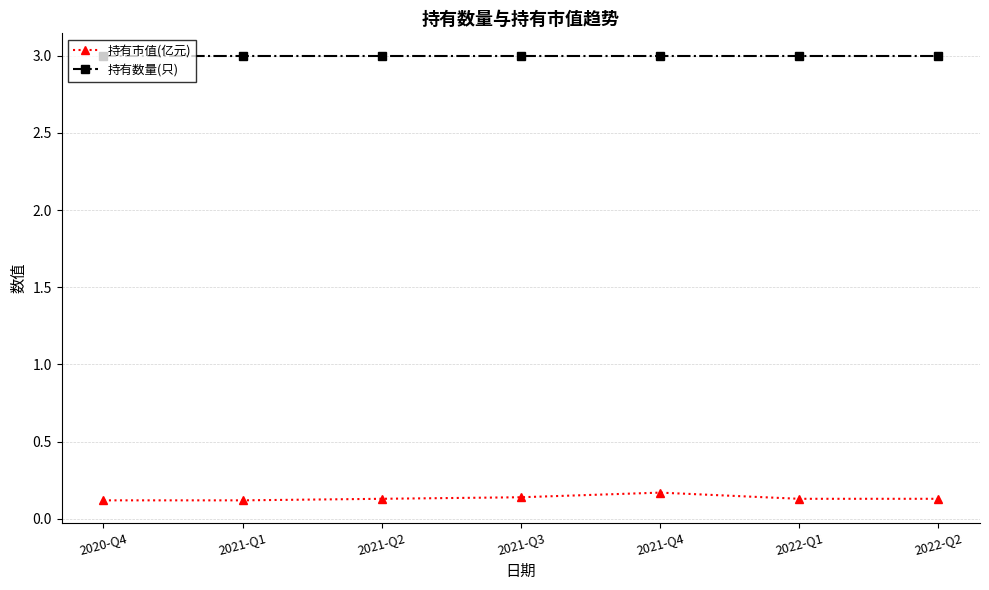

What are all the series names shown in the legend?

持有市值(亿元), 持有数量(只)